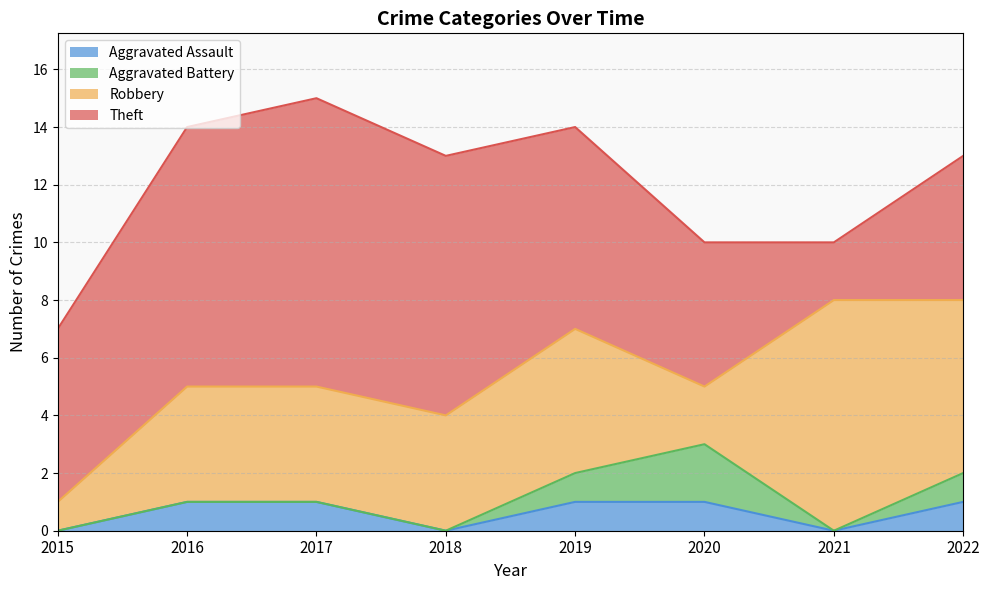

The Theft series shows 5 at 2020. True or false?

True